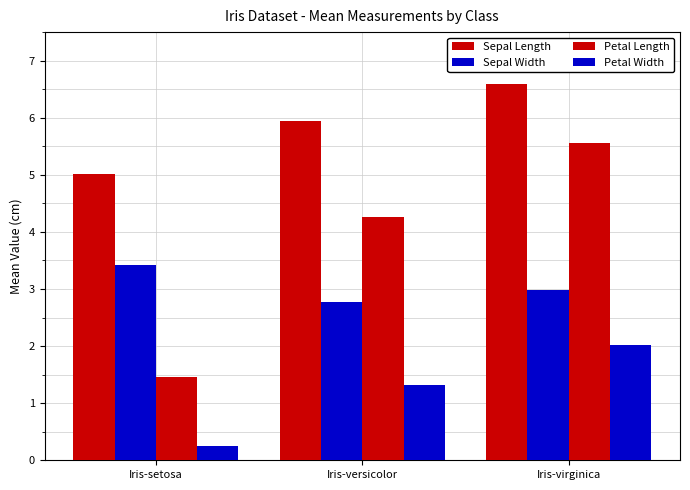

What is the average value of the Sepal Length series?

5.8